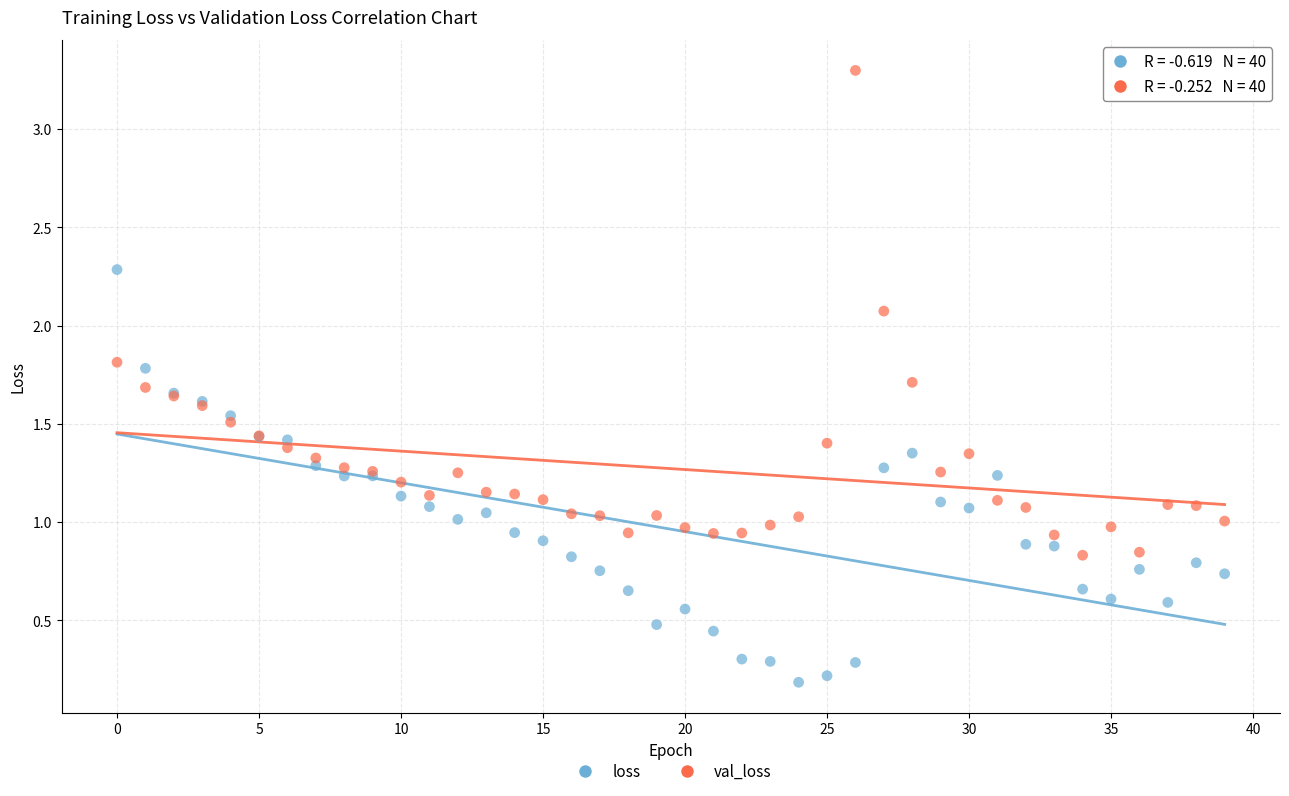

What are all the series names shown in the legend?

loss, val_loss